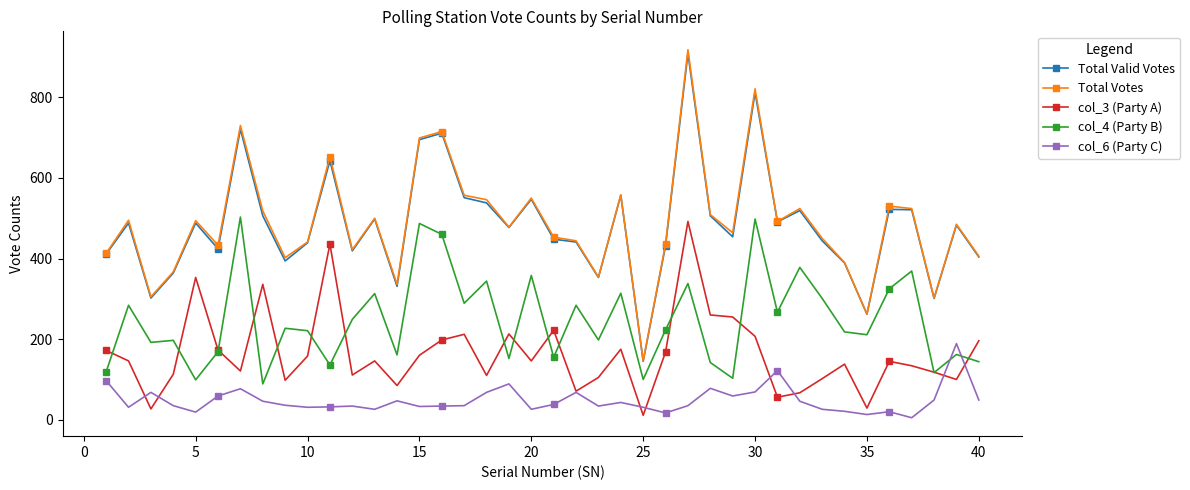

What is the average value of the Total Votes series?

488